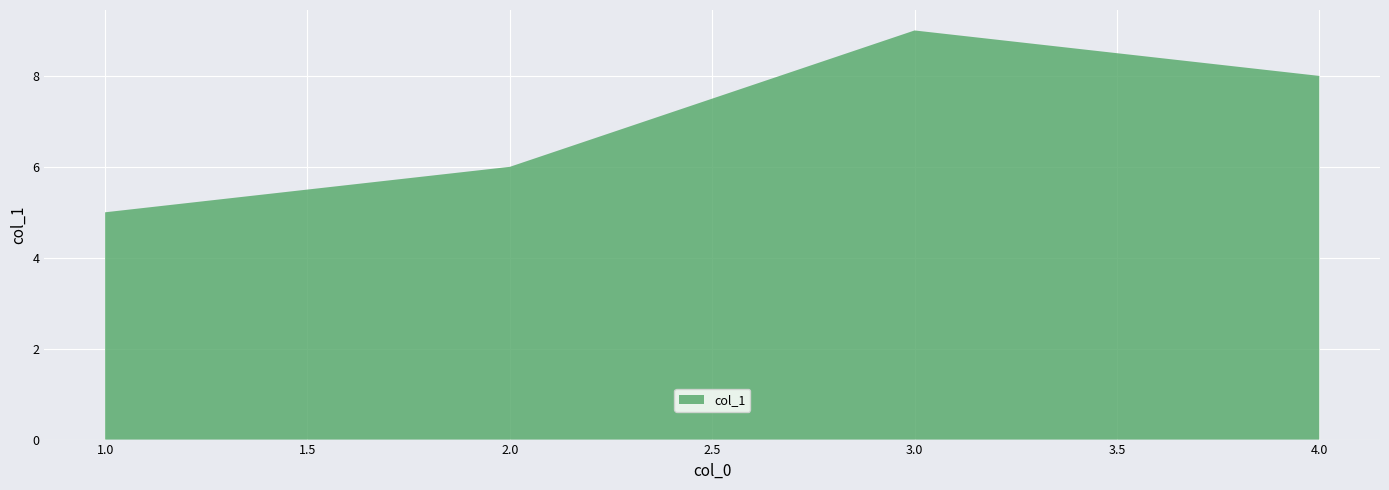

Reading right to left, what are all the values shown in this chart?

8	9	6	5